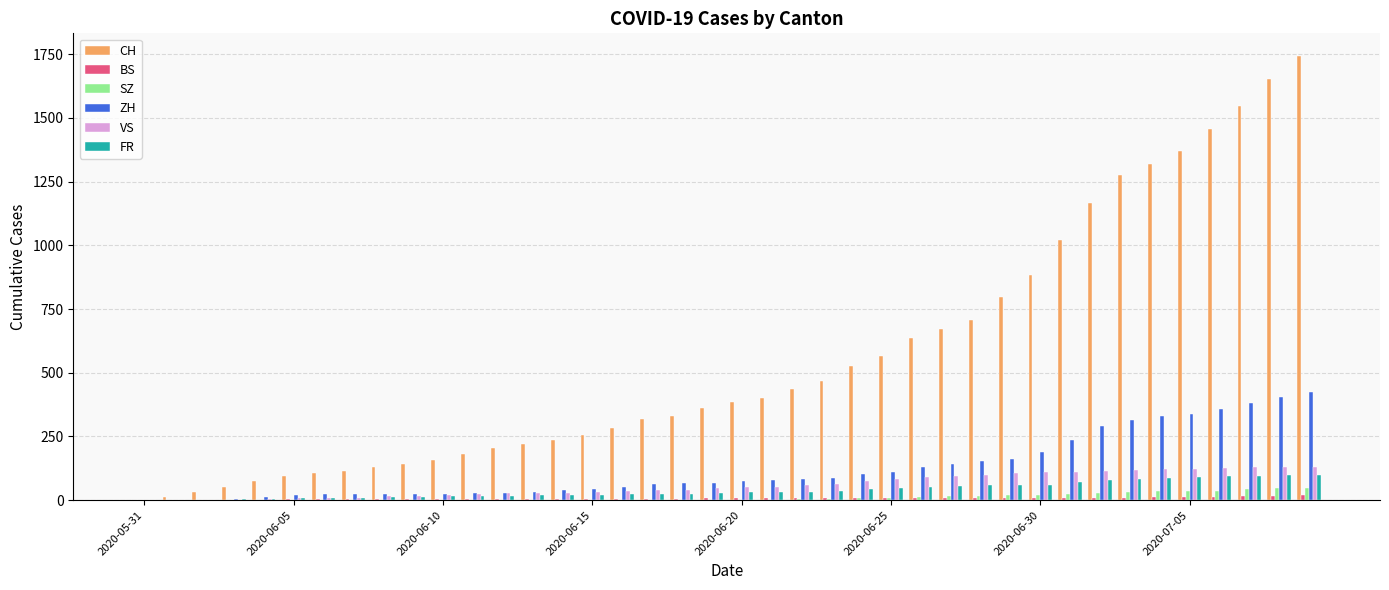

Count the number of data series in this chart.

6